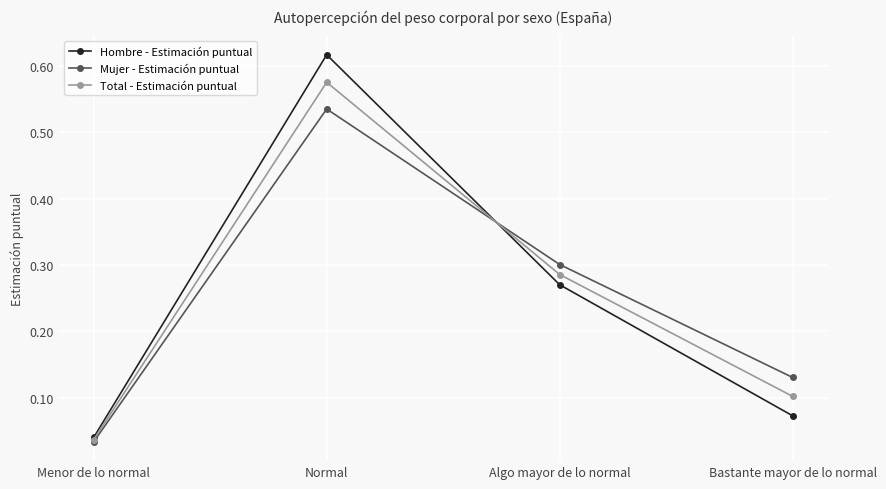

Rank the series by their maximum value, from highest to lowest.

Hombre - Estimación puntual, Total - Estimación puntual, Mujer - Estimación puntual